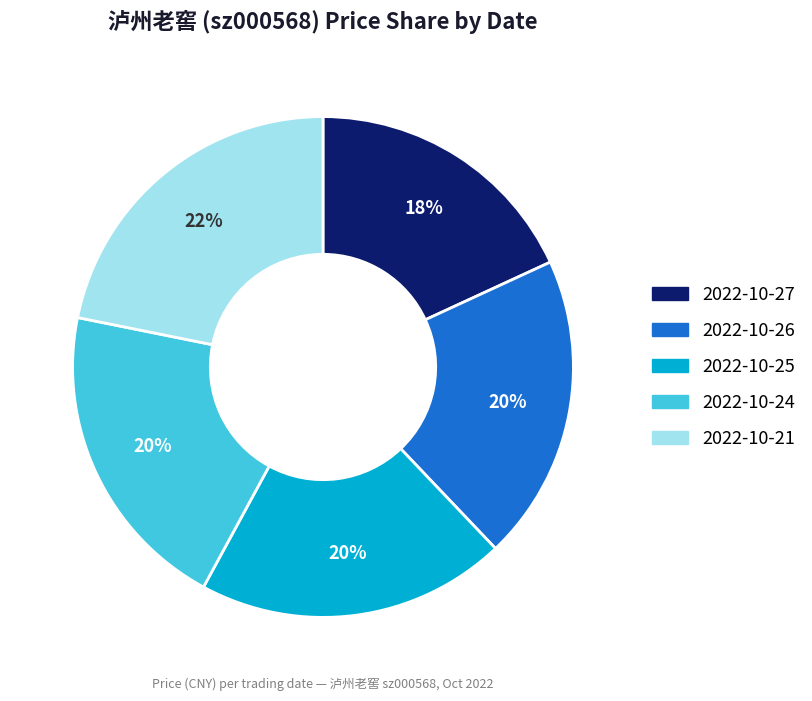

Is there any slice that represents more than half of the pie?

No